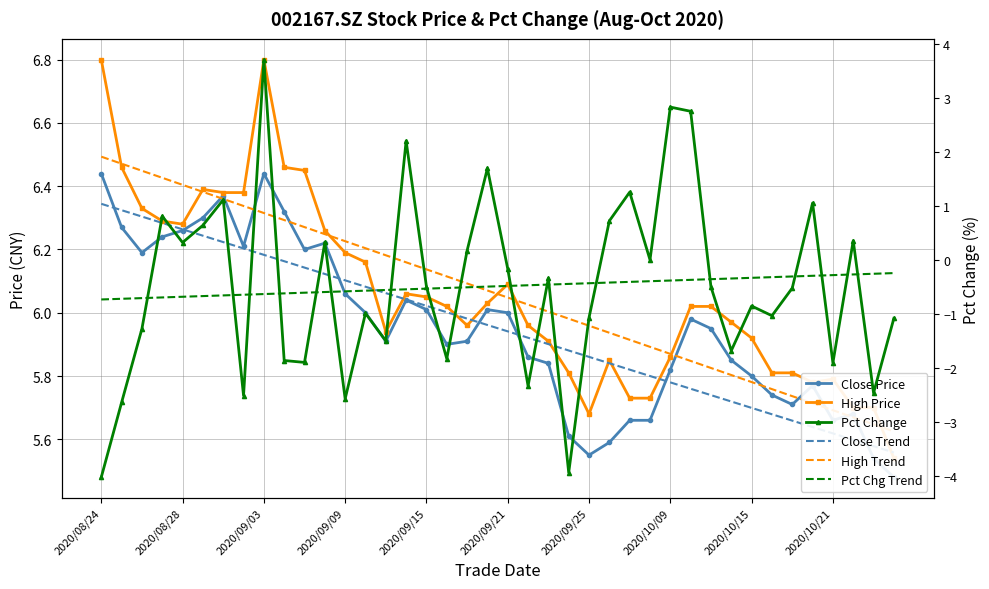

How many values in the High Price series exceed 6?

21